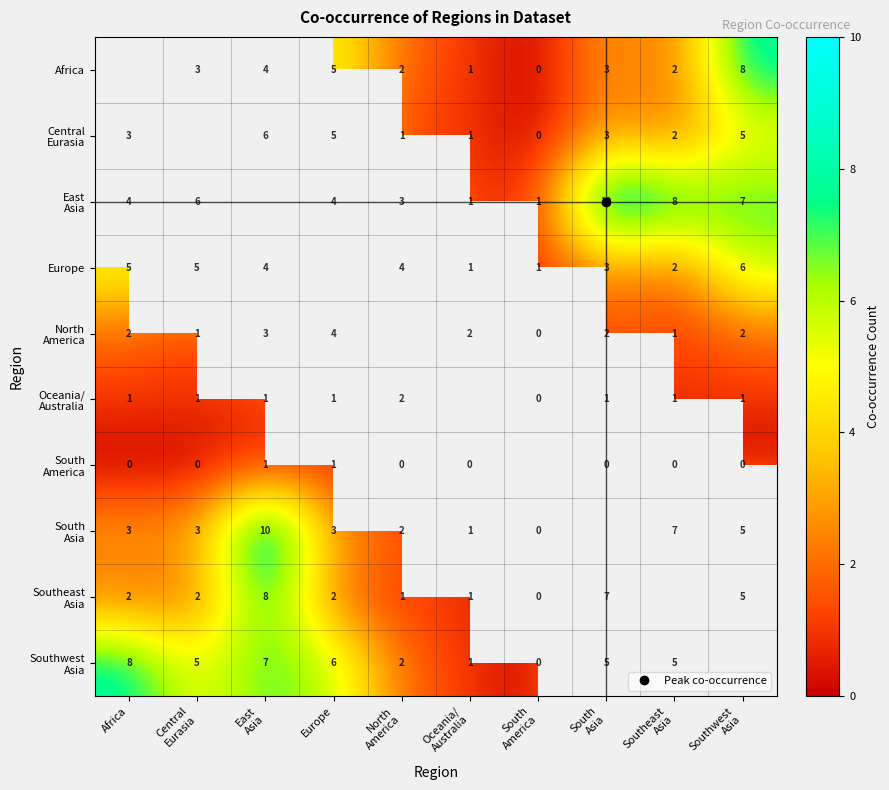

The Central Eurasia series shows 2.0 at Southeast Asia. True or false?

True